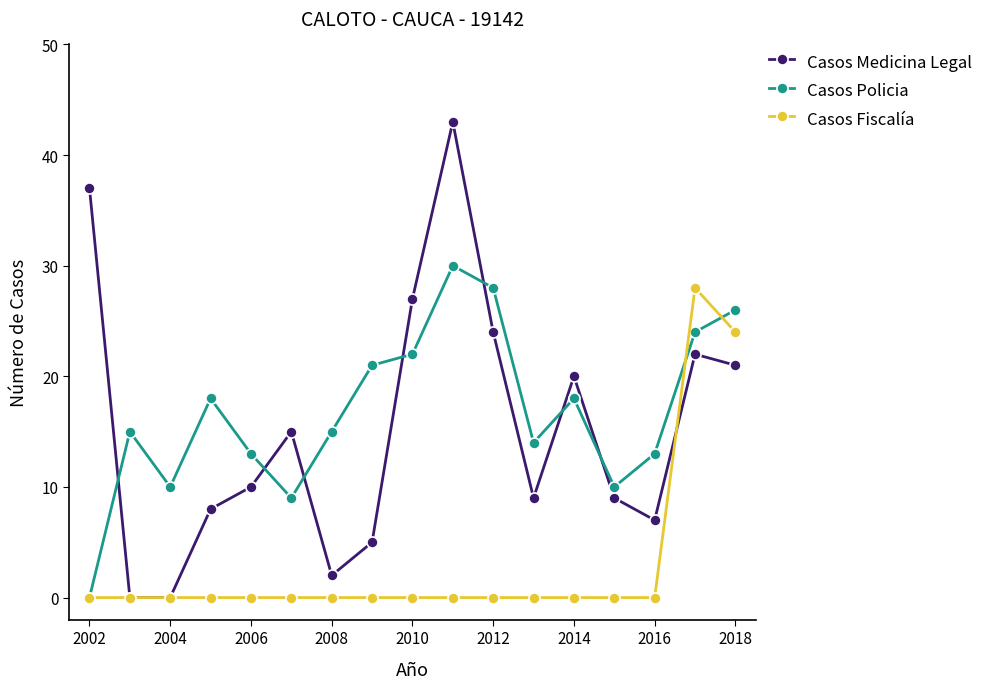

Which series has the widest spread of values?

Casos Medicina Legal